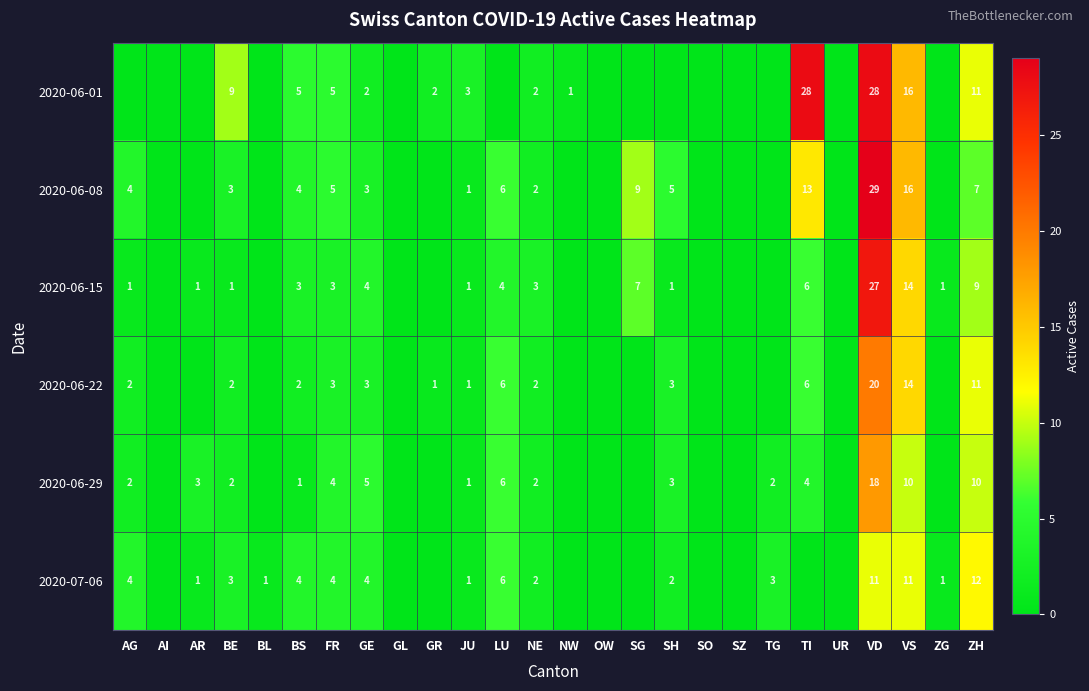

What is the sum of the 2020-06-22 values at GR and BE?

3